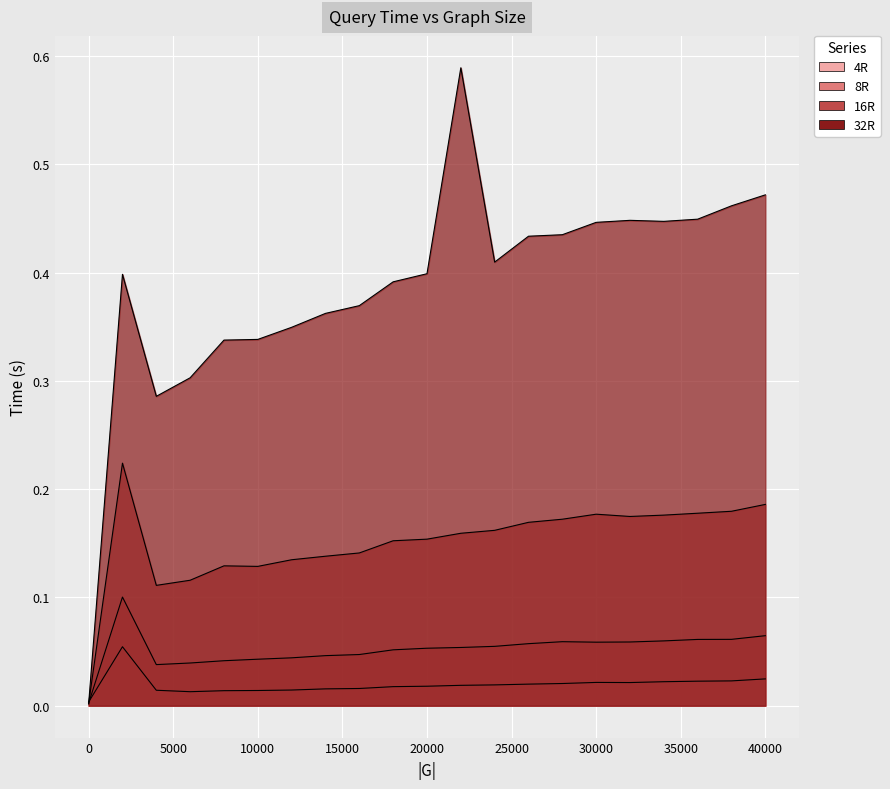

Is the value of 16R at 14000 greater than the value of 8R at 4000?

Yes